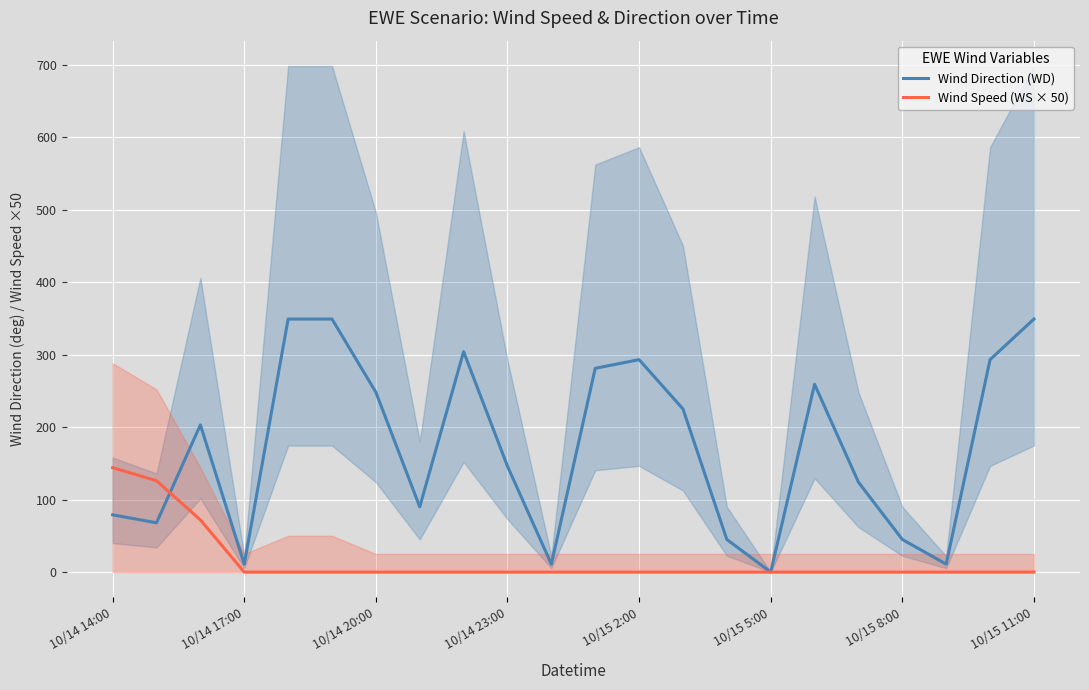

What is the difference between the second highest and second lowest values in the Wind Speed (WS × 50) series?

126